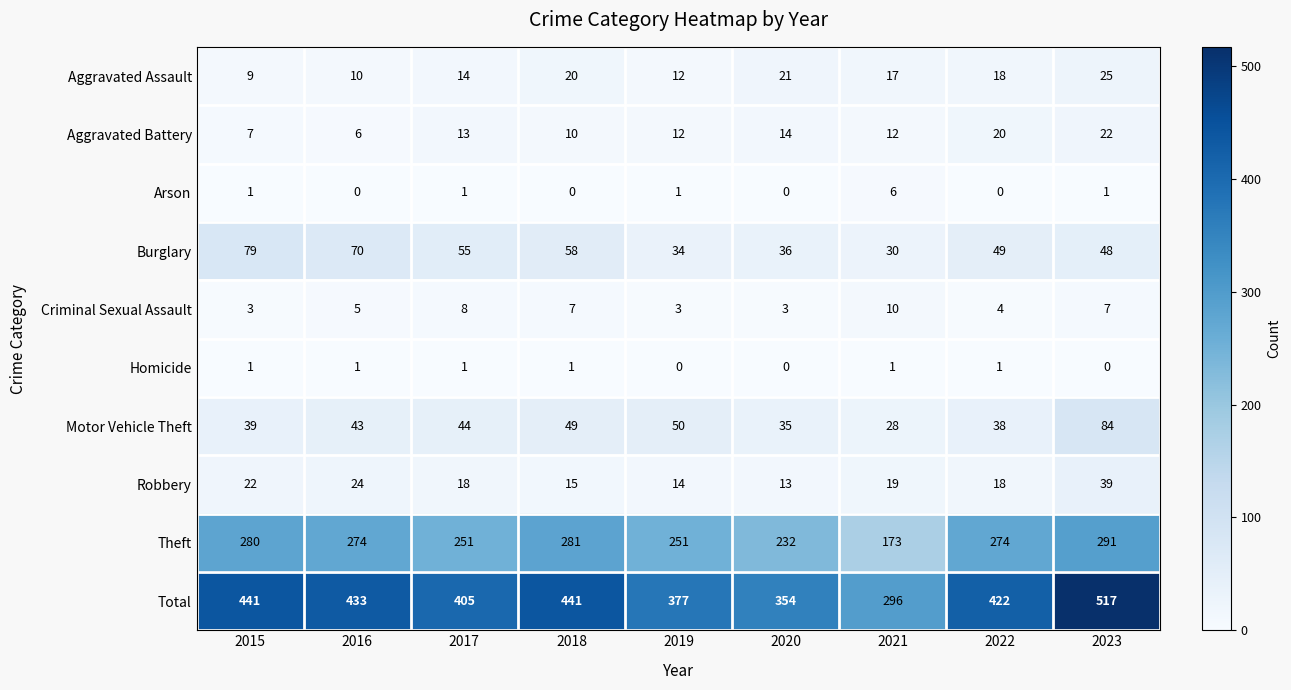

Rank the series by their maximum value, from highest to lowest.

Total, Theft, Motor Vehicle Theft, Burglary, Robbery, Aggravated Assault, Aggravated Battery, Criminal Sexual Assault, Arson, Homicide